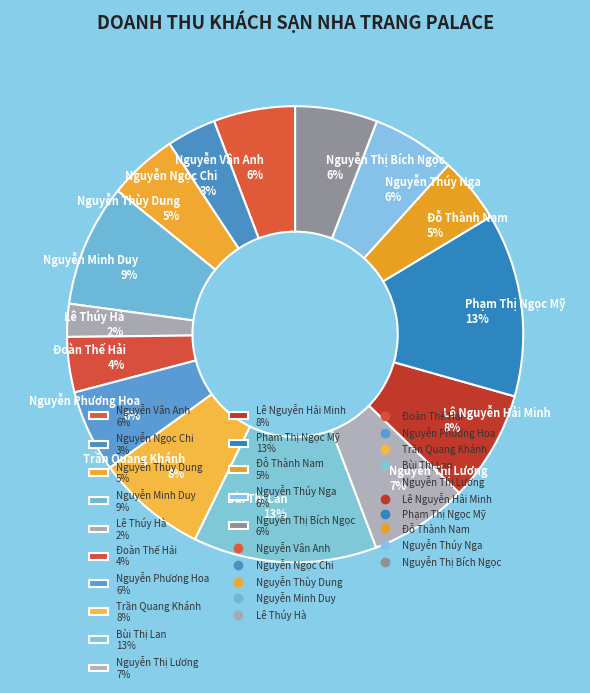

Which slice is the smallest?

Lê Thúy Hà